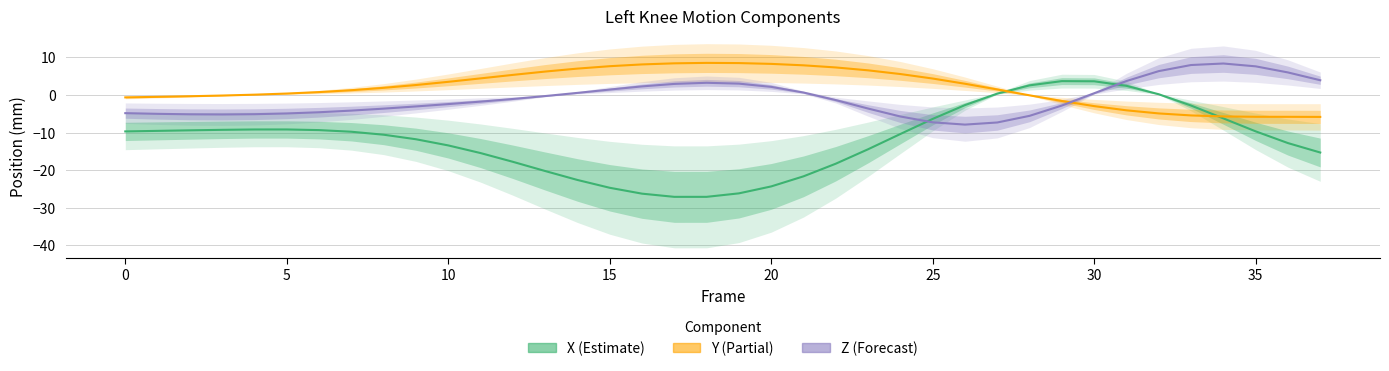

What is the value of the Z point at the 24th from the left?

-3.6